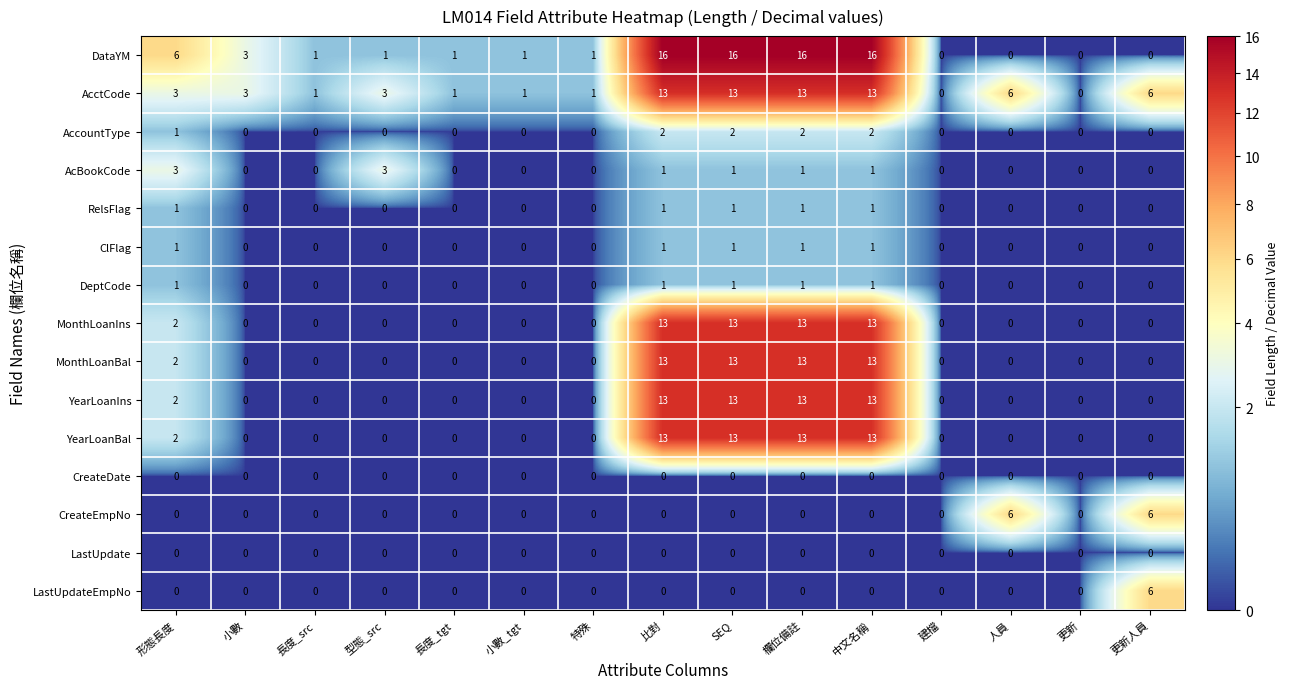

What is the difference between the DataYM values at 欄位備註 and 建檔?

16